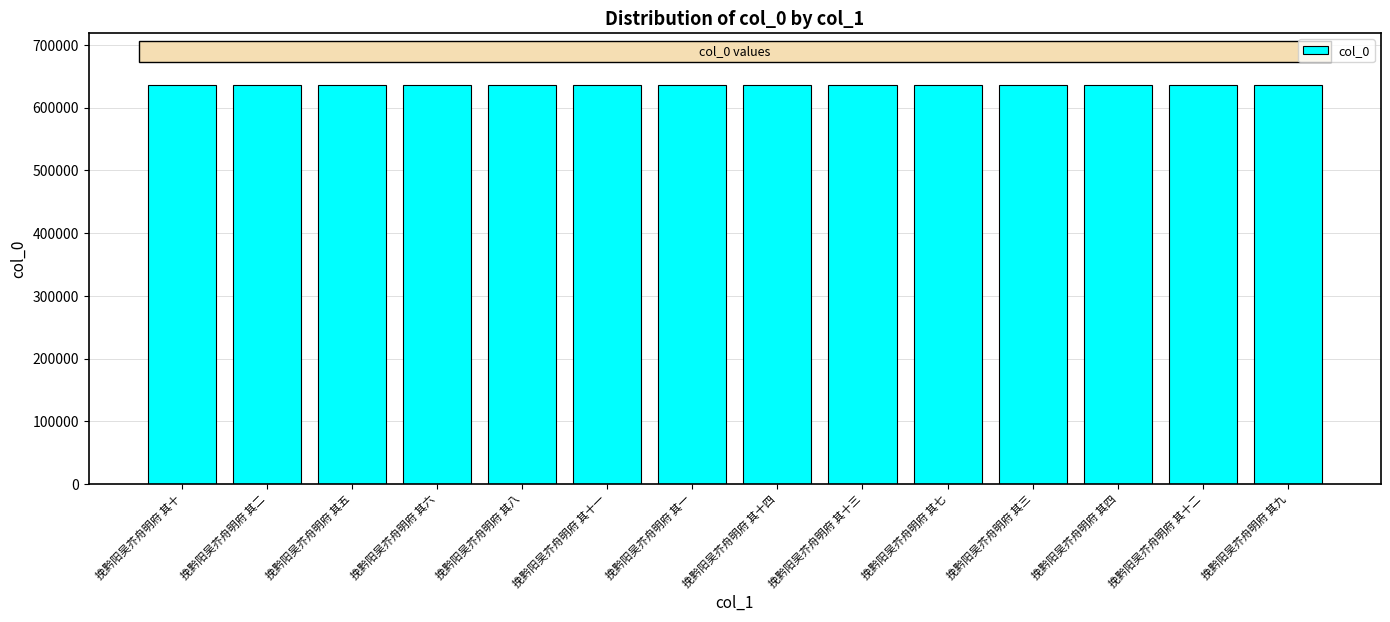

What is the ratio of the value at 挽黔阳吴芥舟明府 其五 to the value at 挽黔阳吴芥舟明府 其三?

1.0